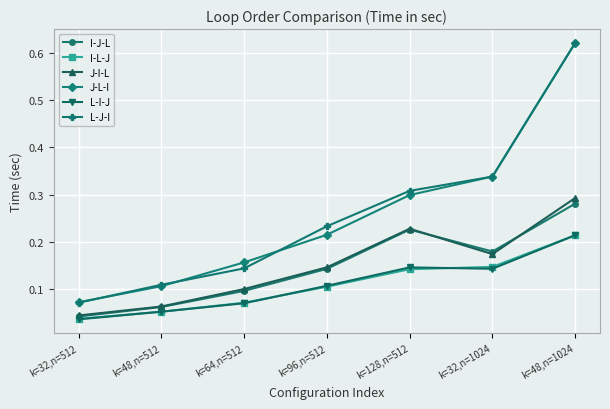

True or false: J-I-L has more than 1 interior local peaks.

False